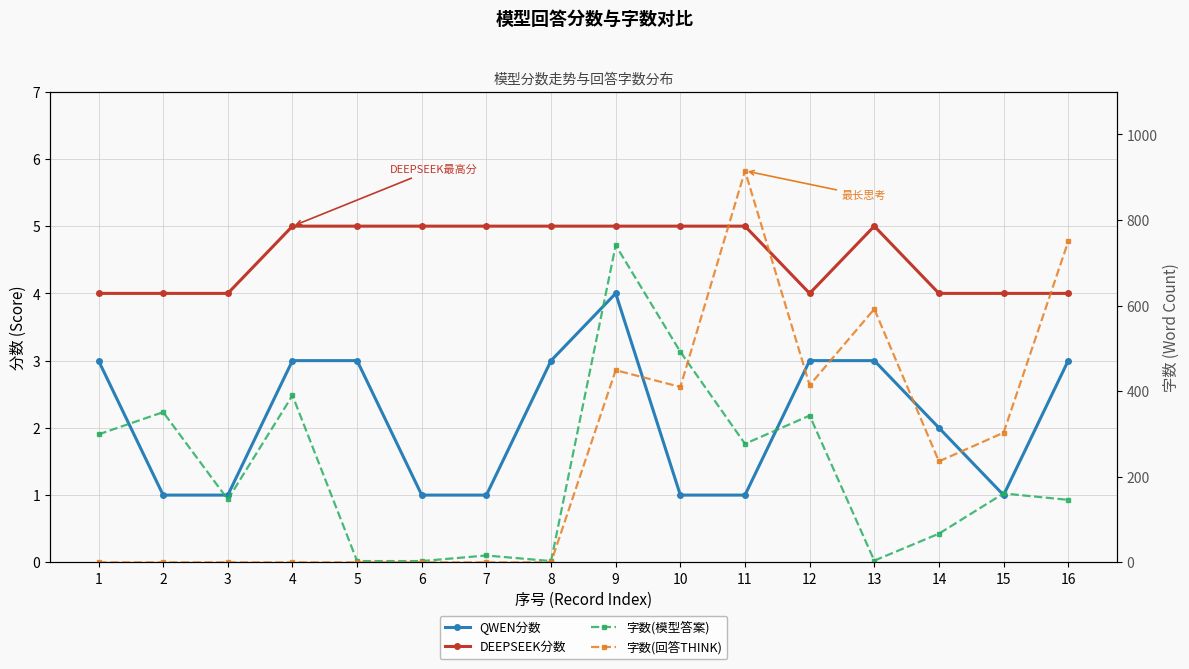

Reading left to right, what are all the values shown in this chart?

QWEN分数: 1=3	2=1	3=1	4=3	5=3	6=1	7=1	8=3	9=4	10=1	11=1	12=3	13=3	14=2	15=1	16=3
DEEPSEEK分数: 1=4	2=4	3=4	4=5	5=5	6=5	7=5	8=5	9=5	10=5	11=5	12=4	13=5	14=4	15=4	16=4
字数(模型答案): 1=299	2=351	3=147	4=390	5=3	6=3	7=16	8=3	9=741	10=492	11=277	12=343	13=4	14=67	15=161	16=146
字数(回答THINK): 1=0	2=0	3=0	4=0	5=0	6=0	7=0	8=0	9=449	10=410	11=915	12=414	13=592	14=236	15=303	16=750